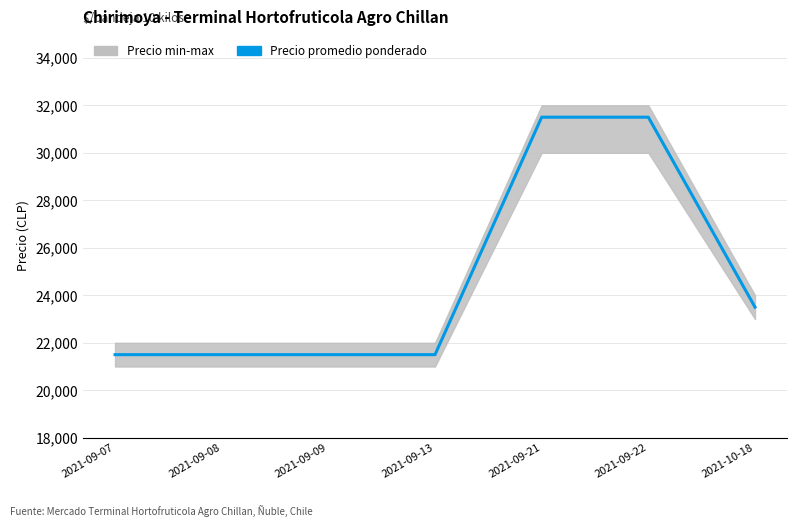

Reading left to right, list all the values displayed in this chart.

21500	21500	21500	21500	31500	31500	23500